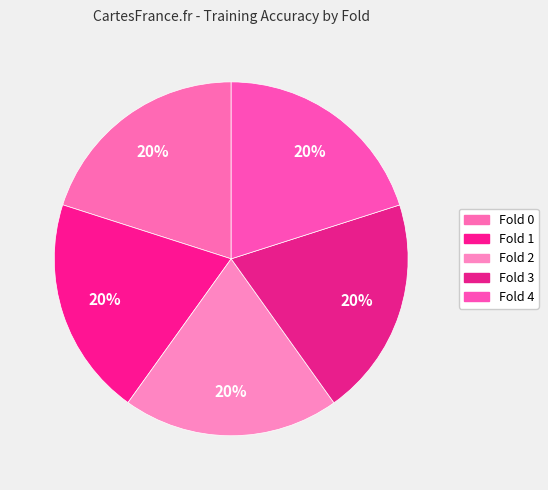

How many segments does this pie chart have?

5